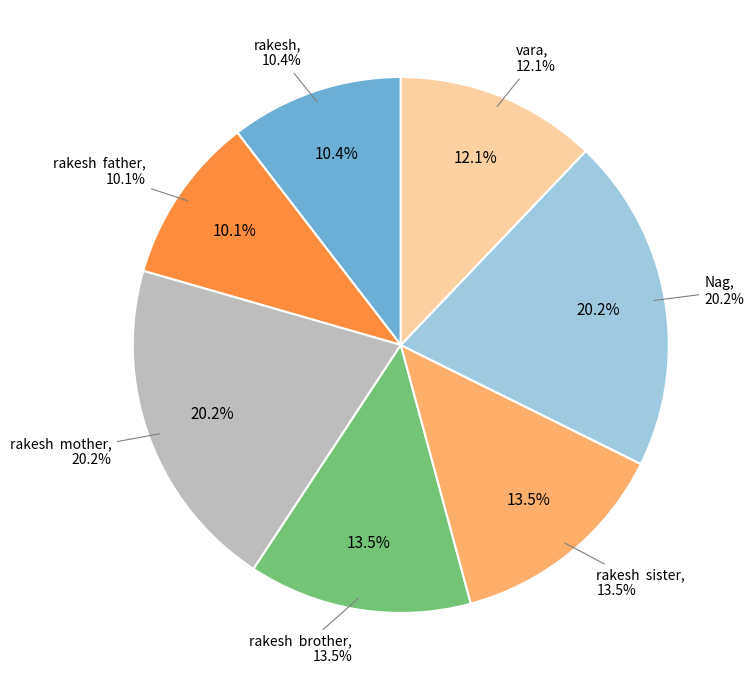

How many slices are in this pie chart?

7